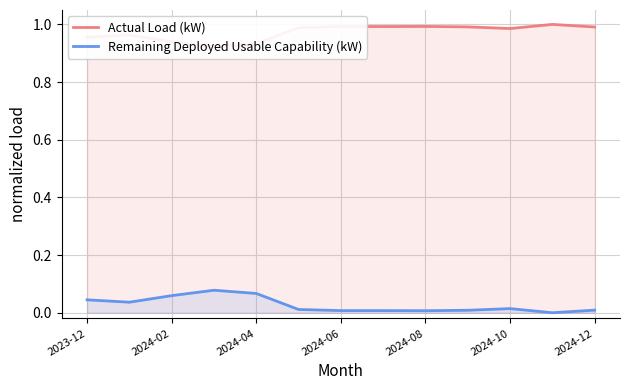

What is the difference between the second highest and minimum values in the Remaining Deployed Usable Capability (kW) series?

0.1